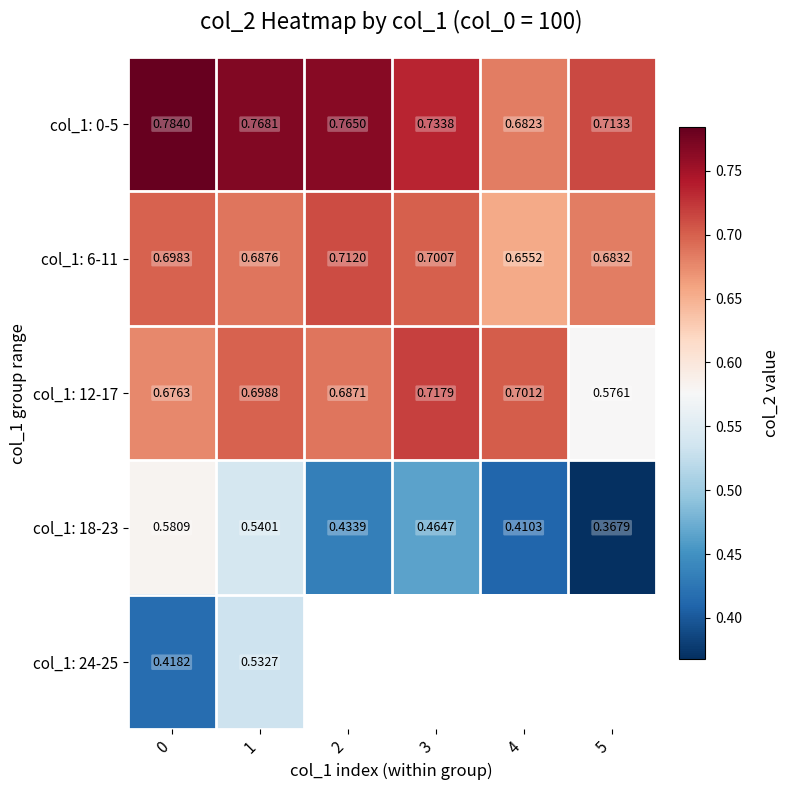

True or false: col_1: 6-11 has a value of 1.2 at 1.

False